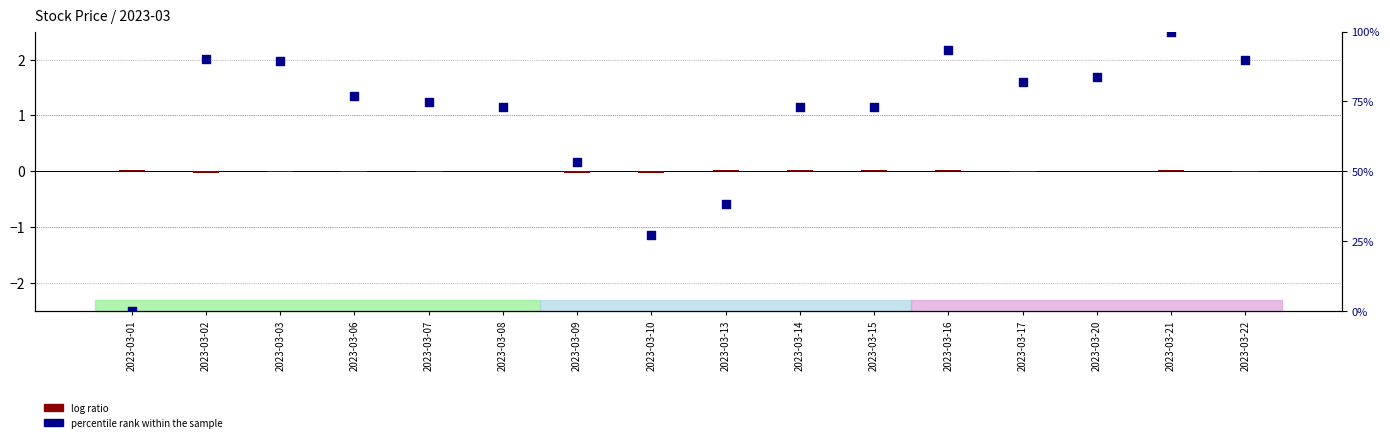

Which series has the widest spread of Y values?

percentile rank within the sample